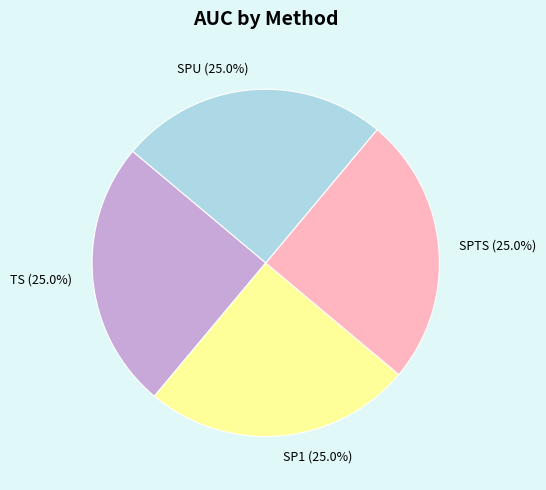

What percentage do SP1 and TS together represent?

50.0%